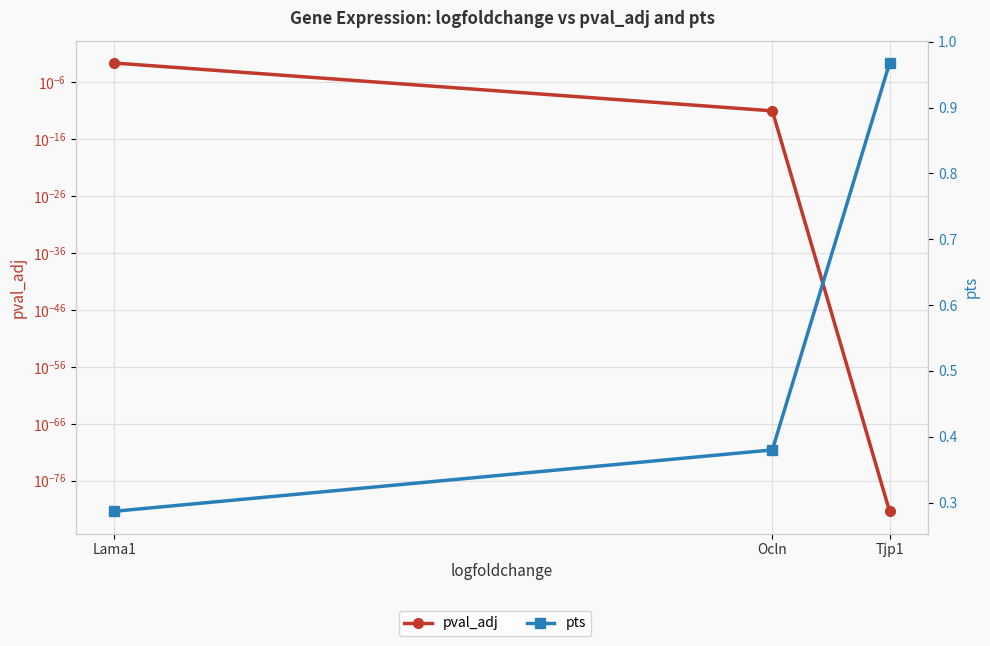

How many lines are shown in the chart?

2